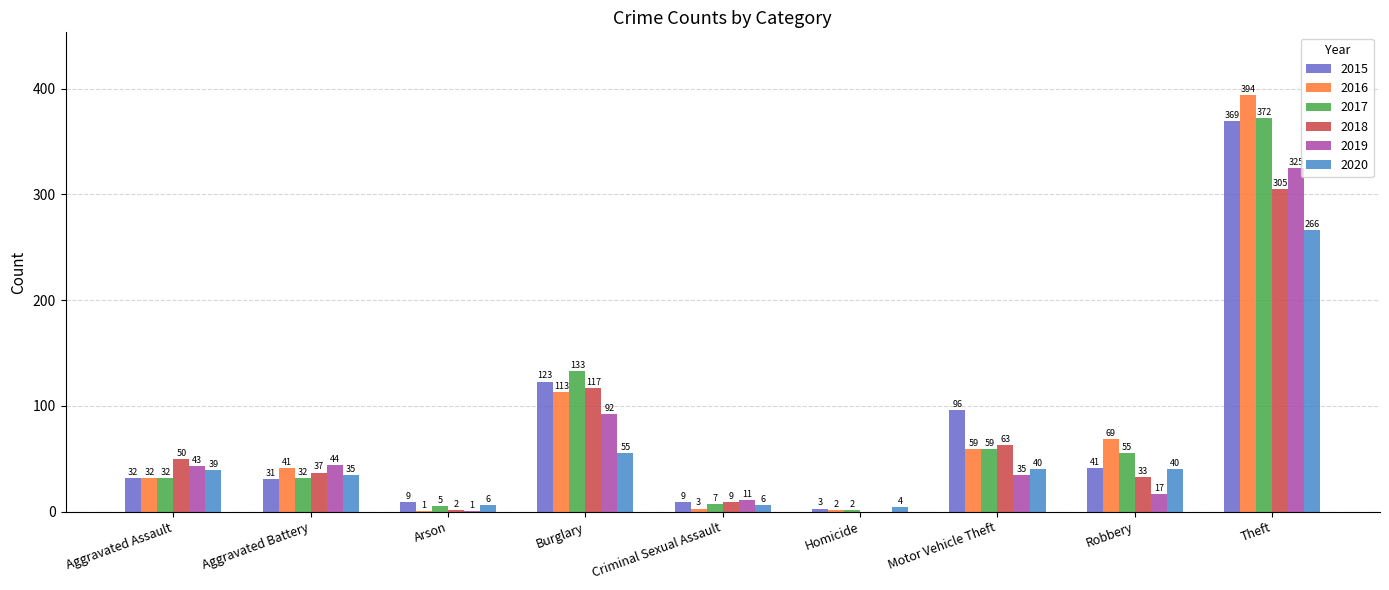

Which category has the highest value in the 2019 series?

Theft